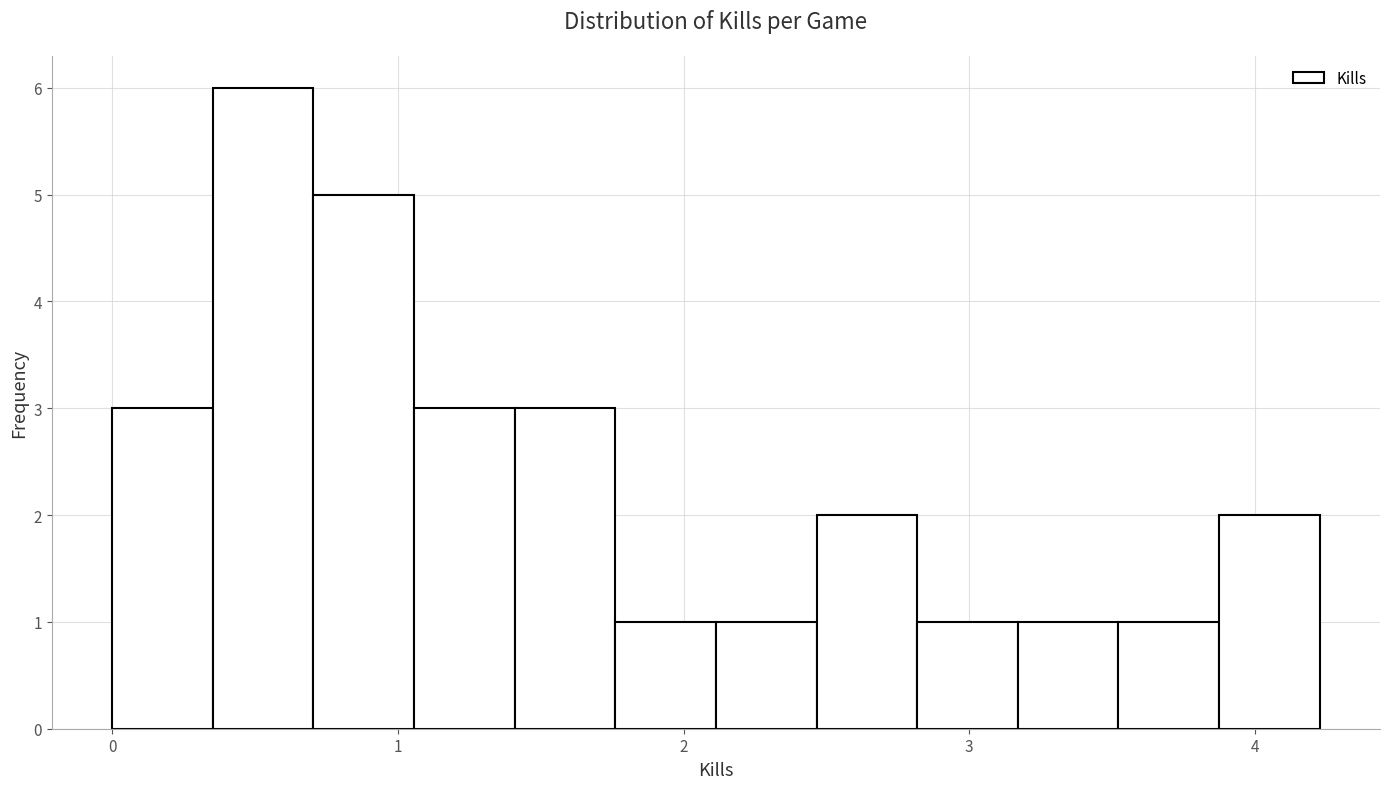

Read against the x-axis, roughly where is the centre of the tallest bar?

0.5